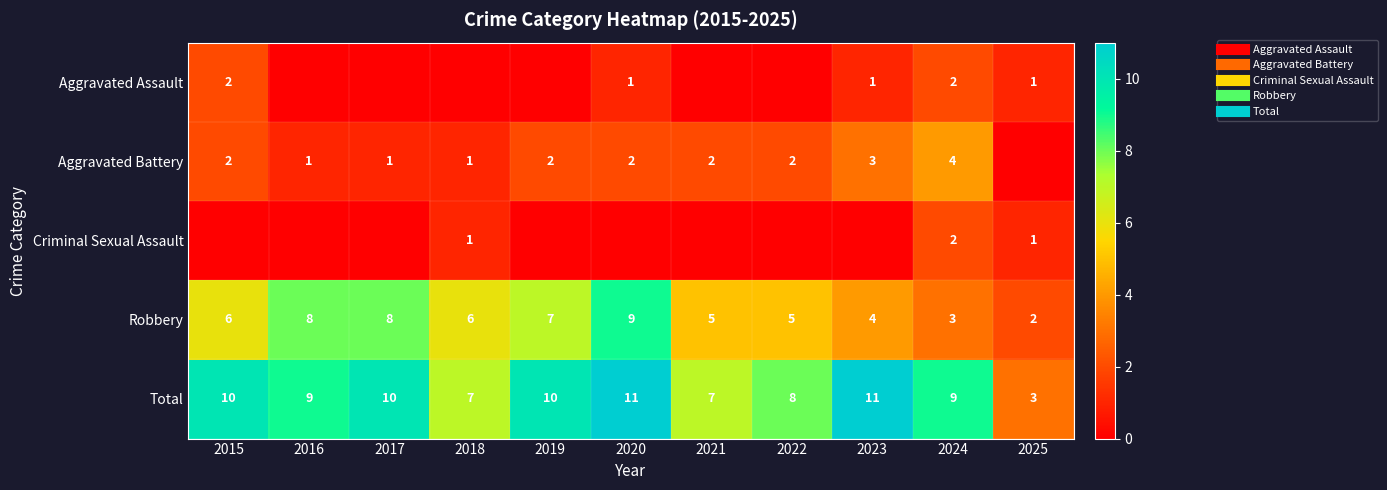

What is the difference between the Aggravated Assault values at 2024 and 2023?

1